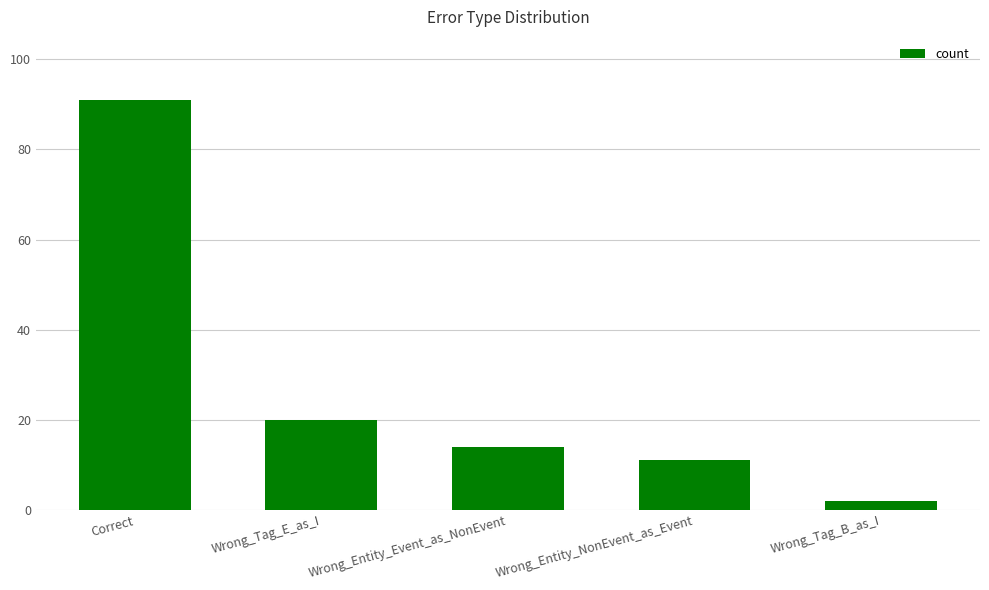

Is it true that the value at Correct is 57?

False